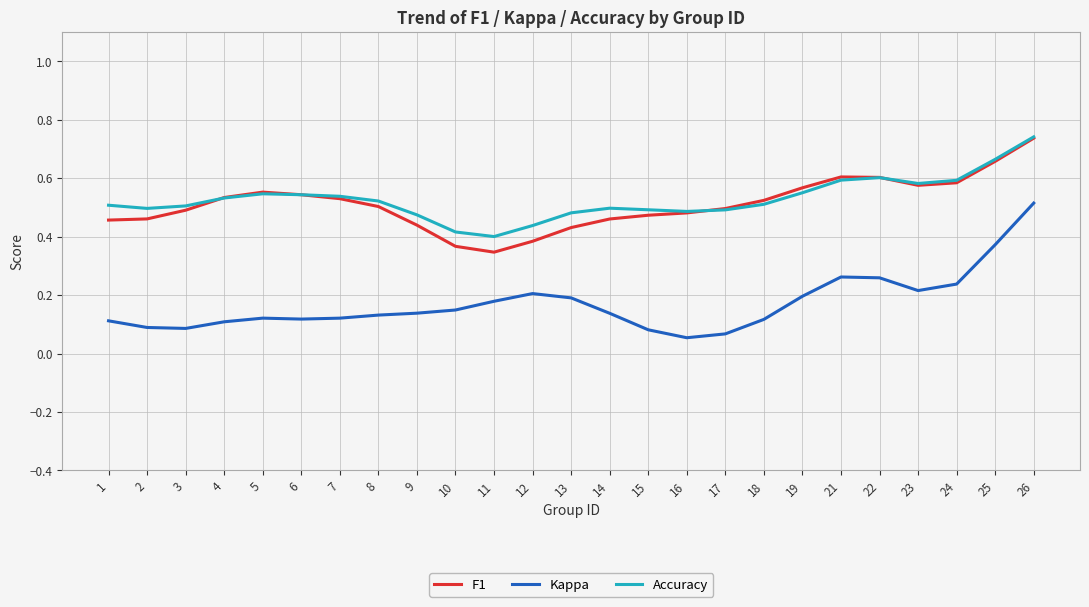

Which category has the highest value across all series?

26